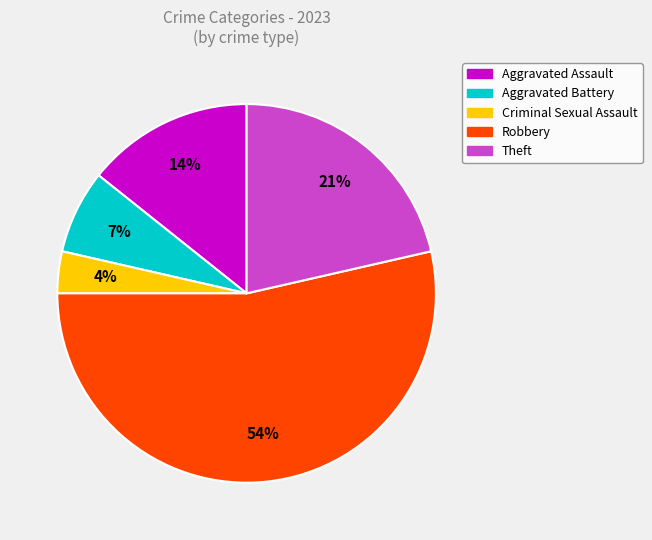

Which slice is the largest?

Robbery